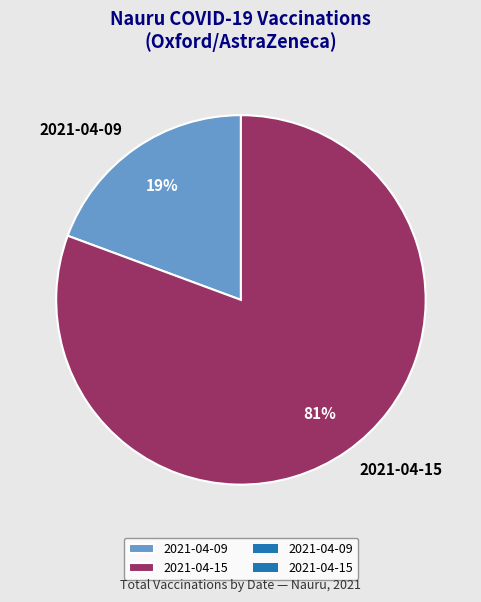

Which has a higher value, 2021-04-15 or 2021-04-09?

2021-04-15